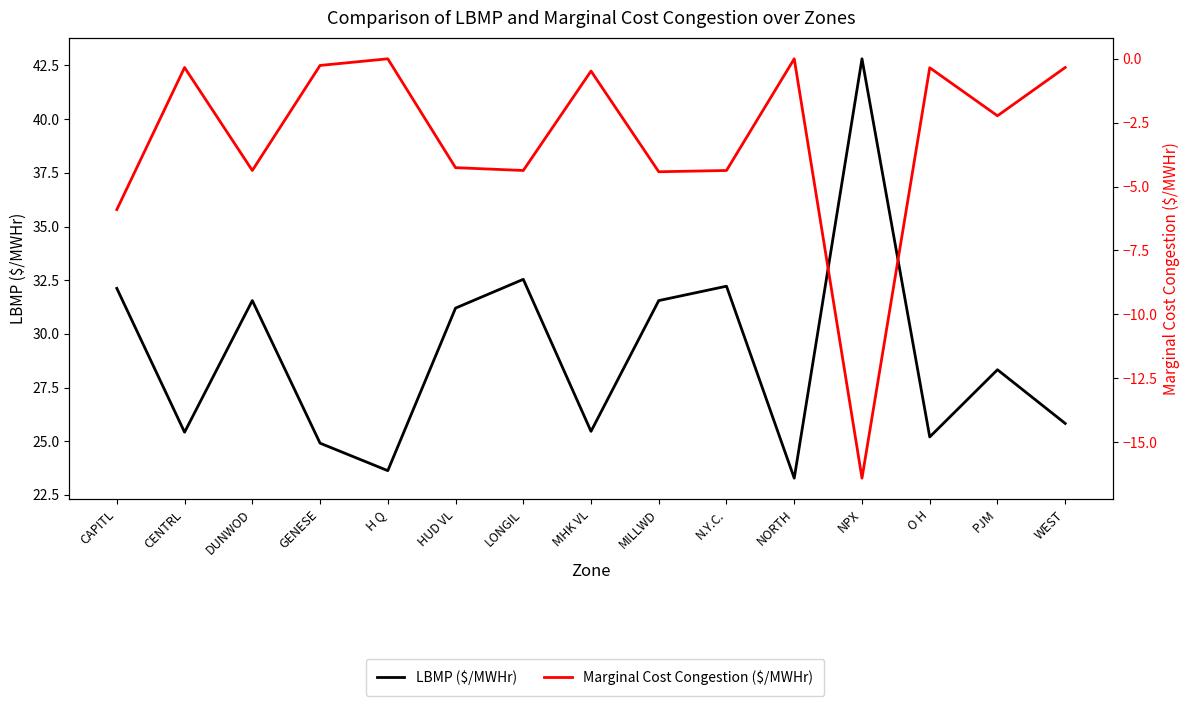

What is the total value across all series at MHK VL?

25.0